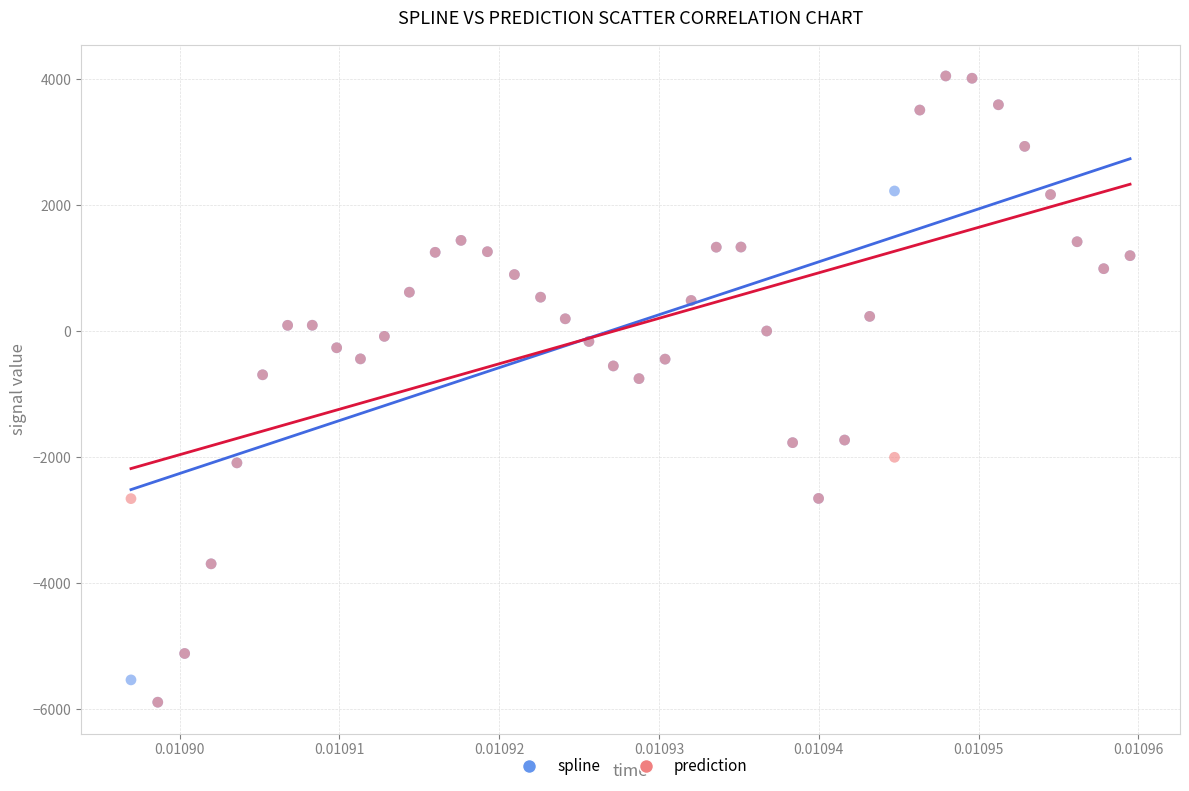

What are all the series names shown in the legend?

spline, prediction